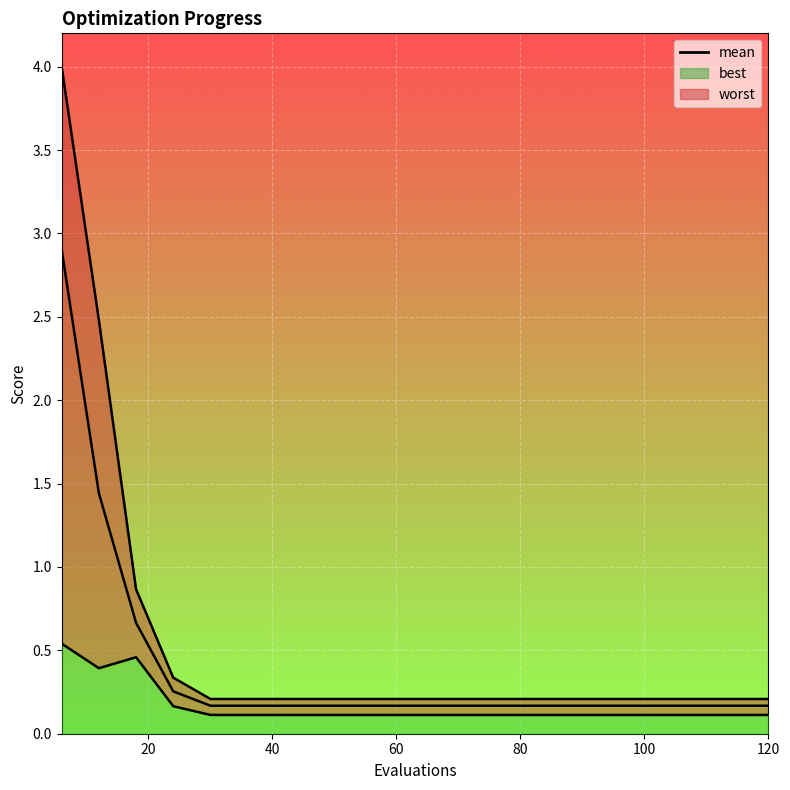

What is the value of the 7th point from the left?

0.2